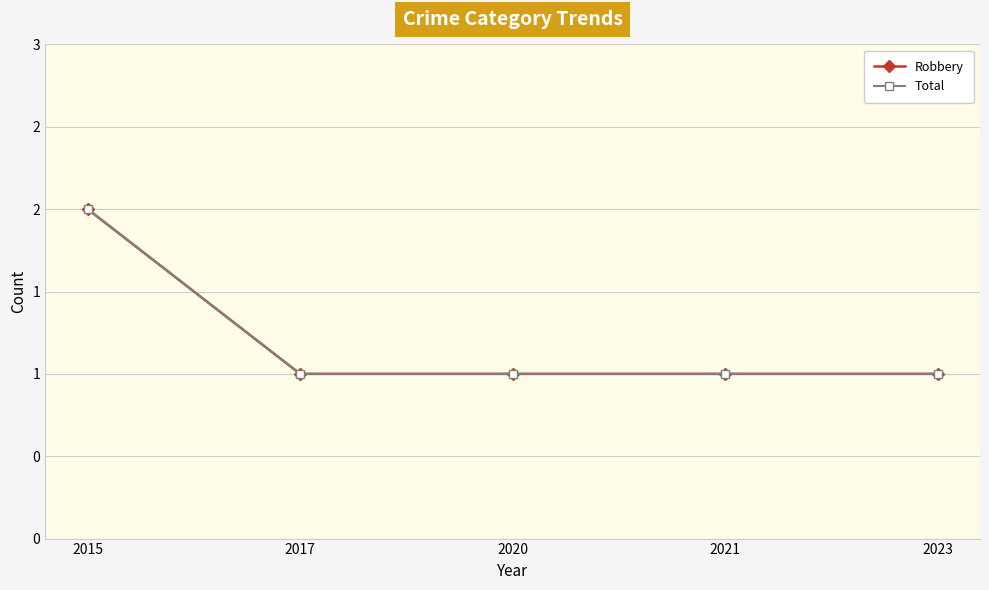

At which category is the sum across all series the highest?

2015